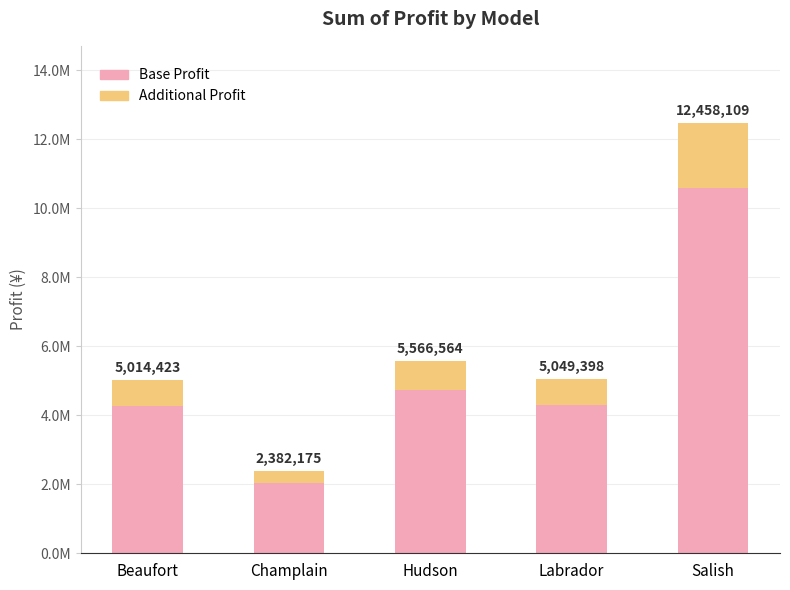

What are all the series names shown in the legend?

Base Profit, Additional Profit